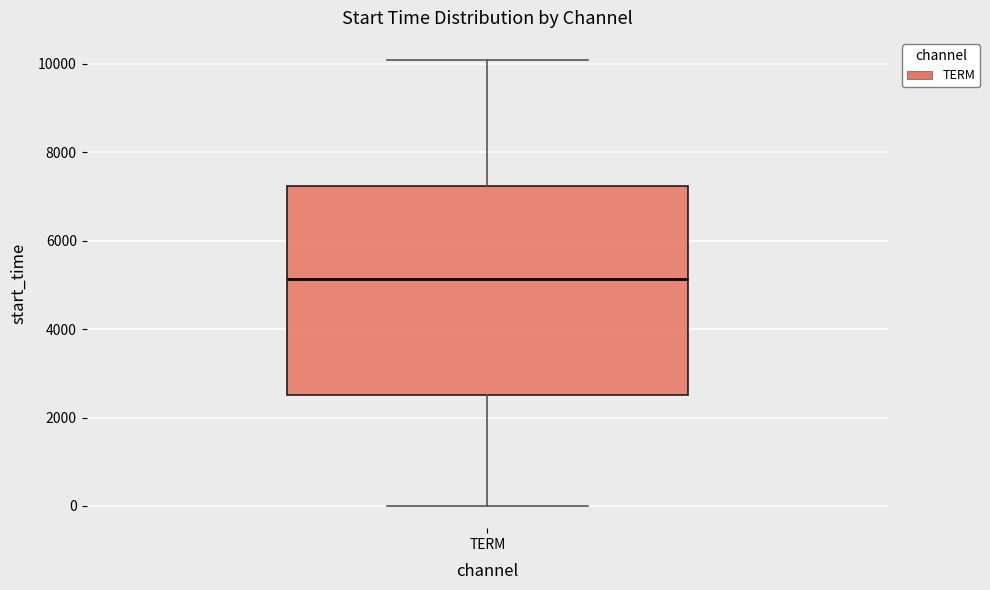

Transcribe this box plot: give where the median line is, the range the box spans, and where the two whiskers end, as read against the y-axis. The values are not printed on the chart, so give them approximately, as read against the axis.

median 5200, box 2600 to 7200, whiskers 0 to 10000